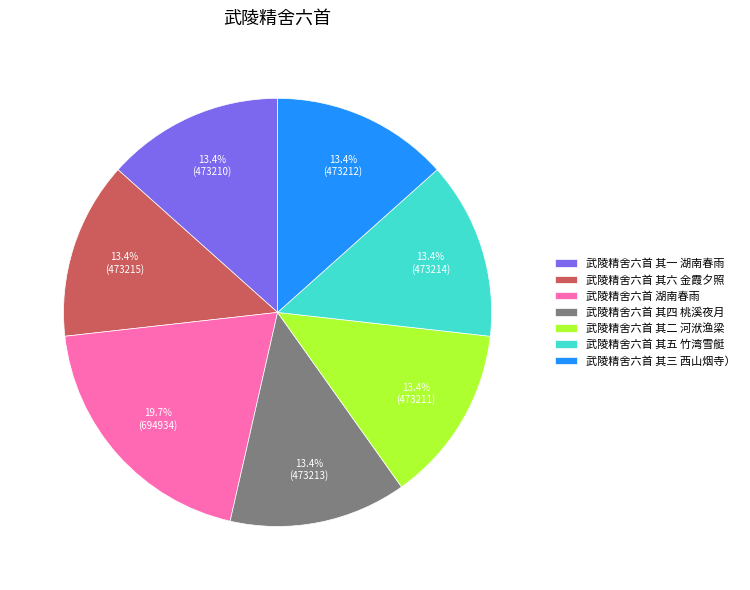

To the nearest percent, what is the average slice percentage?

14%